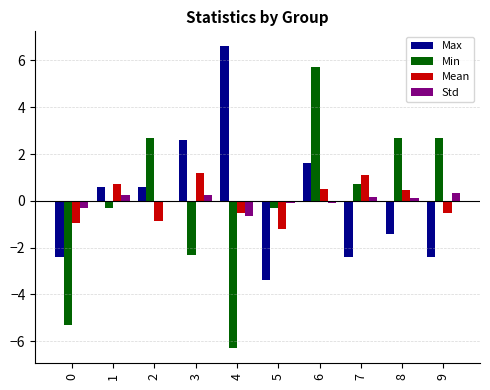

Are the bars grouped side by side (vs. stacked)?

Yes